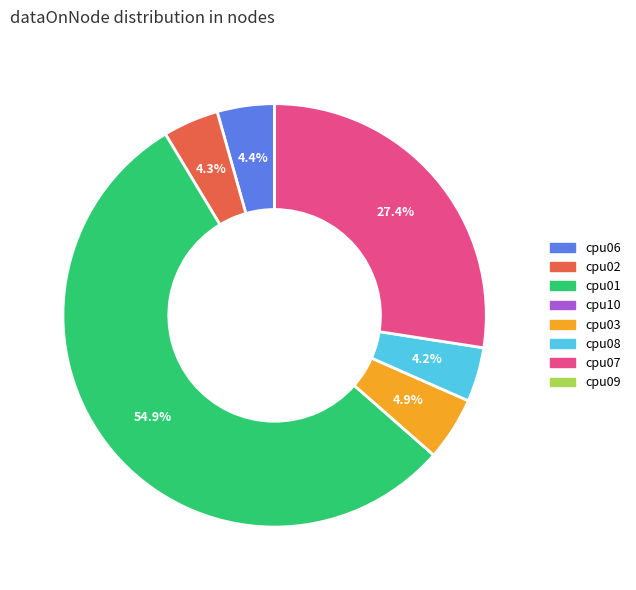

What portion of the pie excludes cpu08?

95.8%